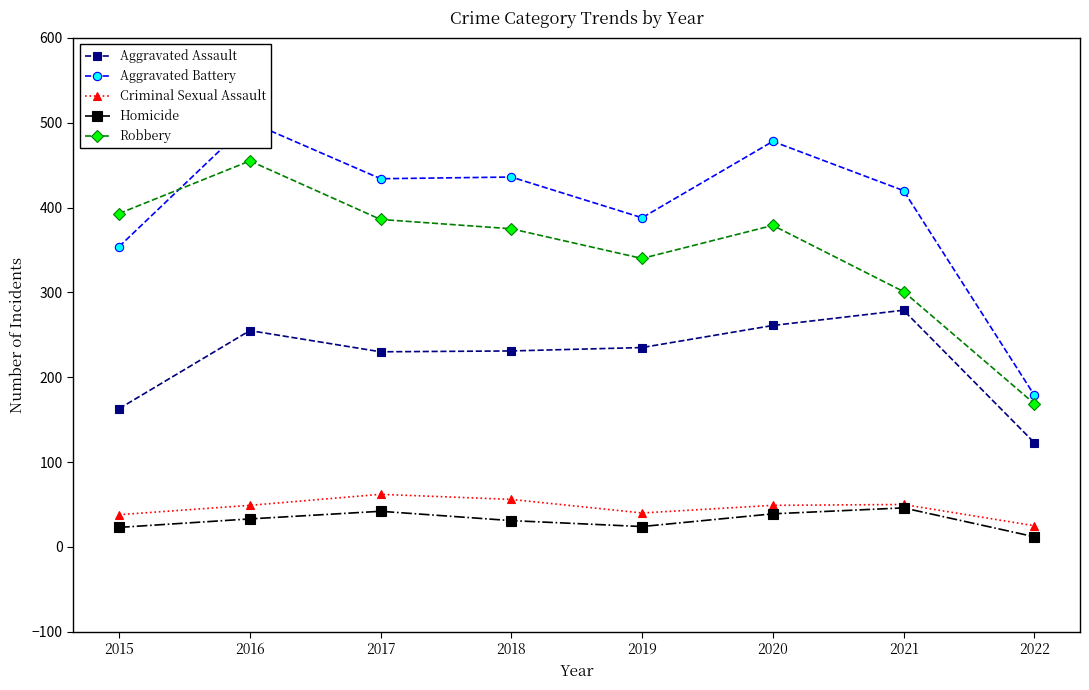

What is the difference between the highest and lowest values at 2016?

468